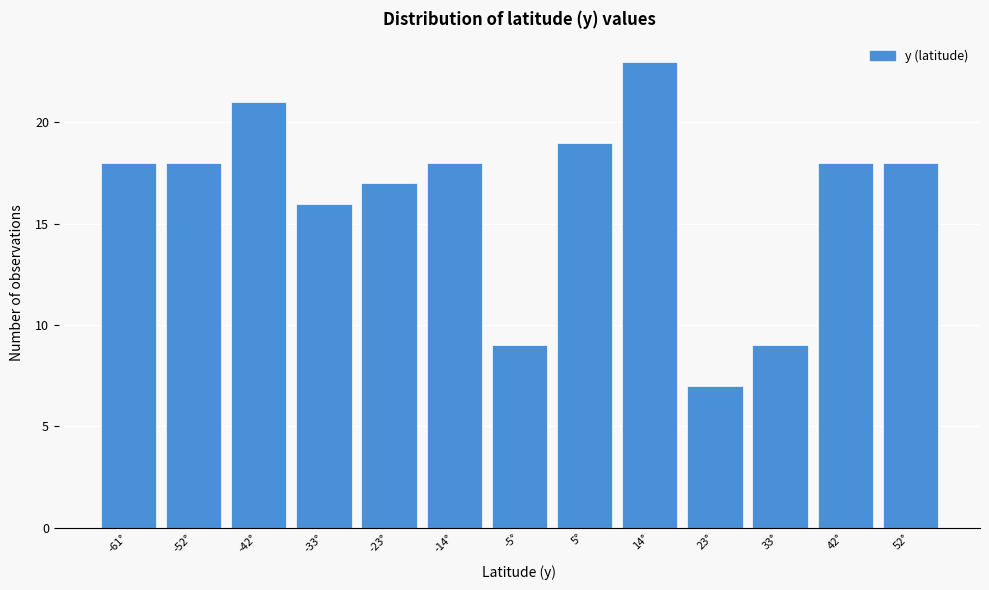

Reading left to right, transcribe all the data shown in this chart.

18	18	21	16	17	18	9	19	23	7	9	18	18